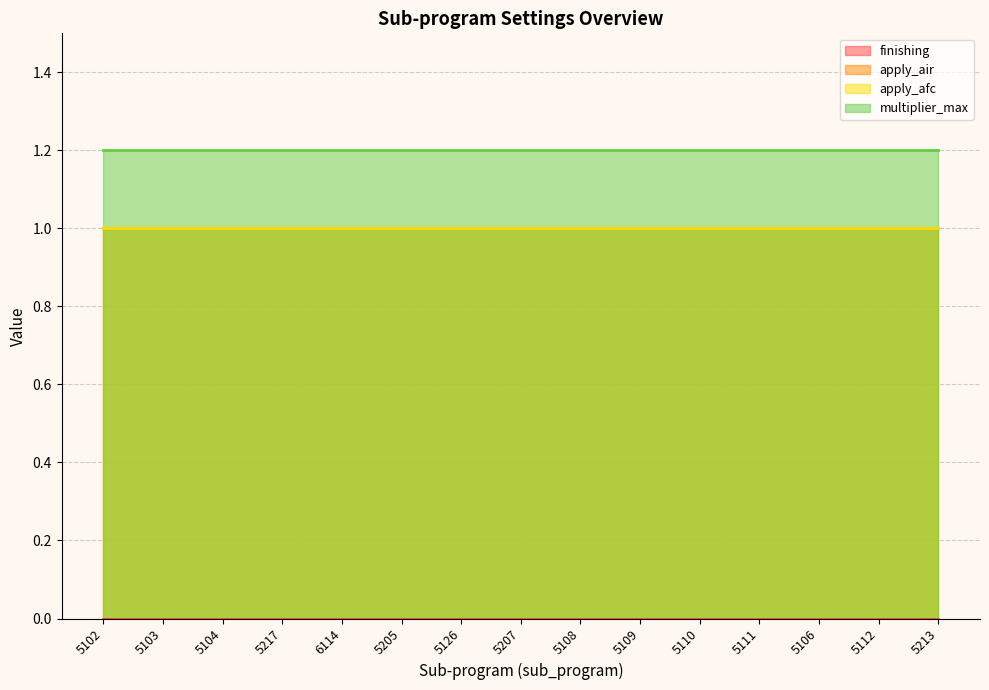

What is the label of the 11th point from the left?

5110